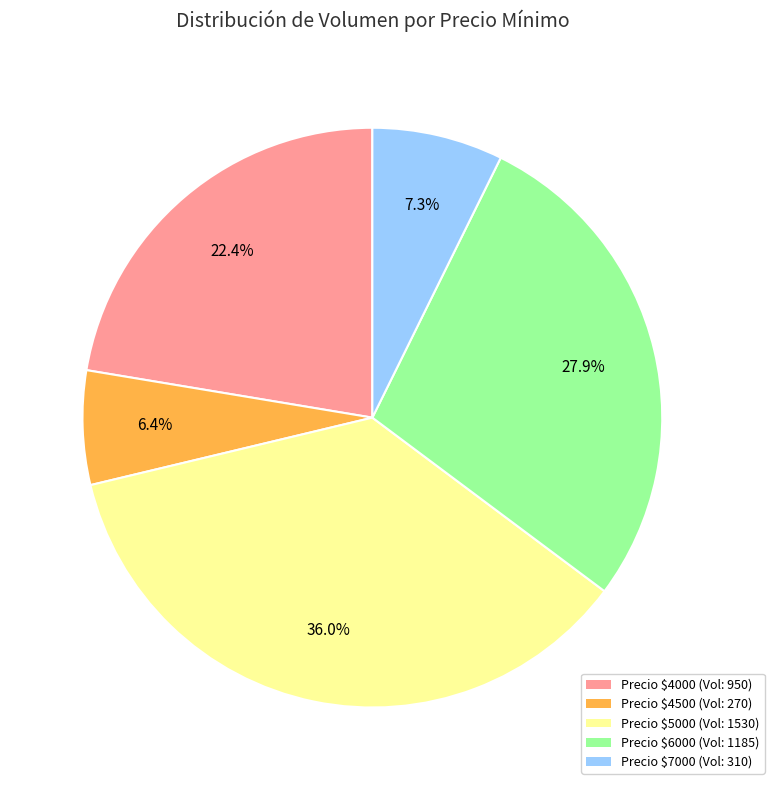

Is there any slice that represents more than half of the pie?

No